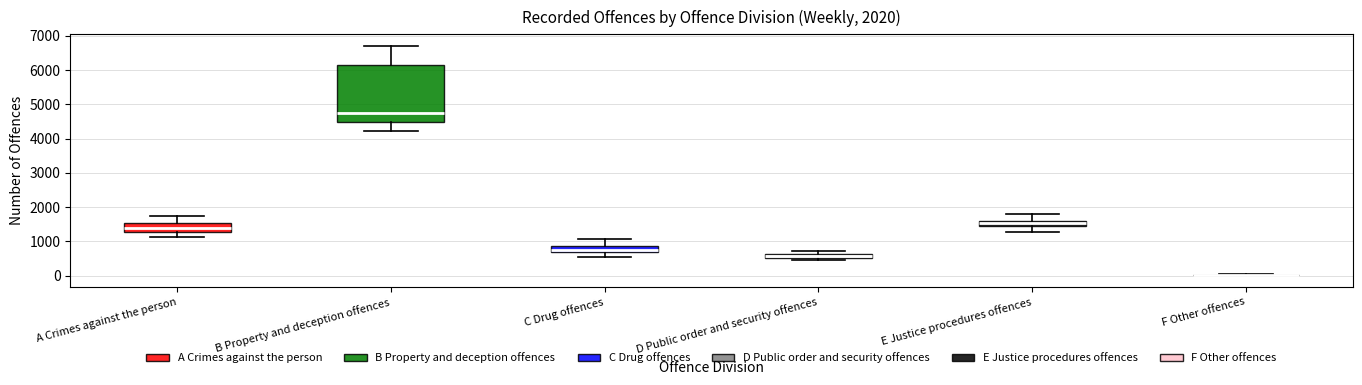

Where is the upper edge of the box for B Property and deception offences on the y-axis? The values are not printed on the chart, so give them approximately, as read against the axis.

6200